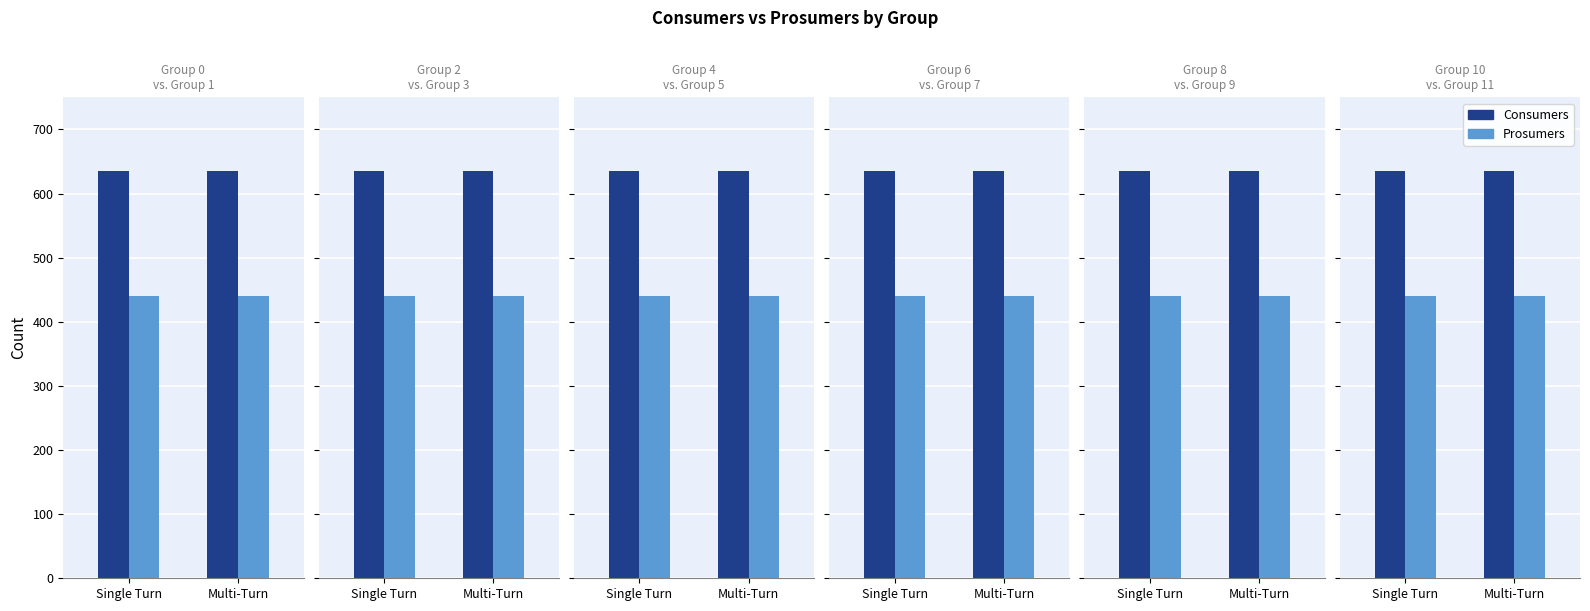

List the series in order of their overall mean, highest first.

Consumers, Prosumers